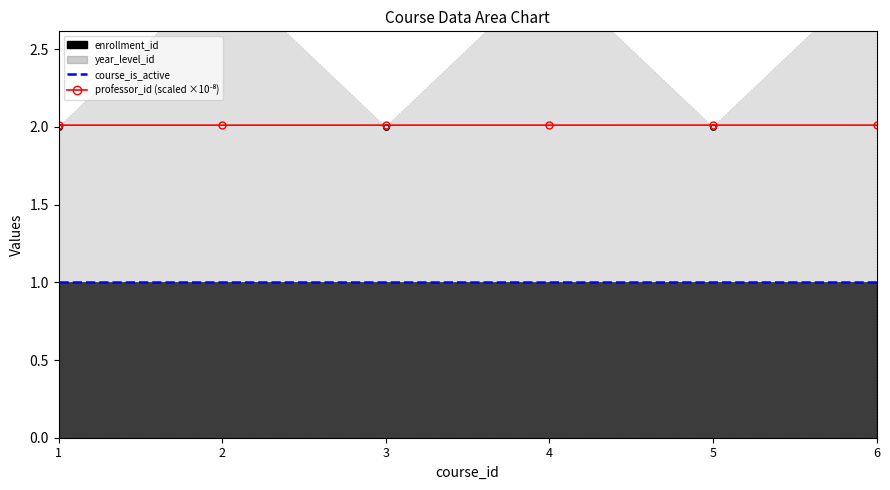

How many lines are shown in the chart?

2